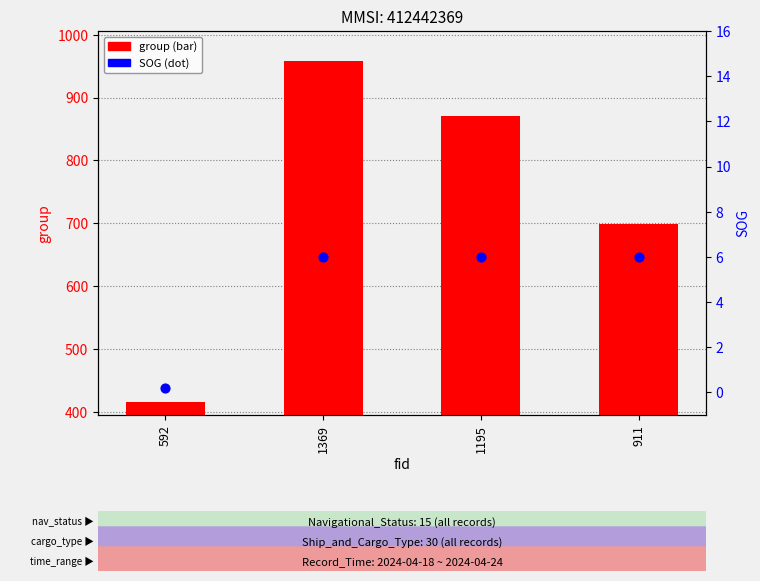

What are all the series names shown in the legend?

group, SOG